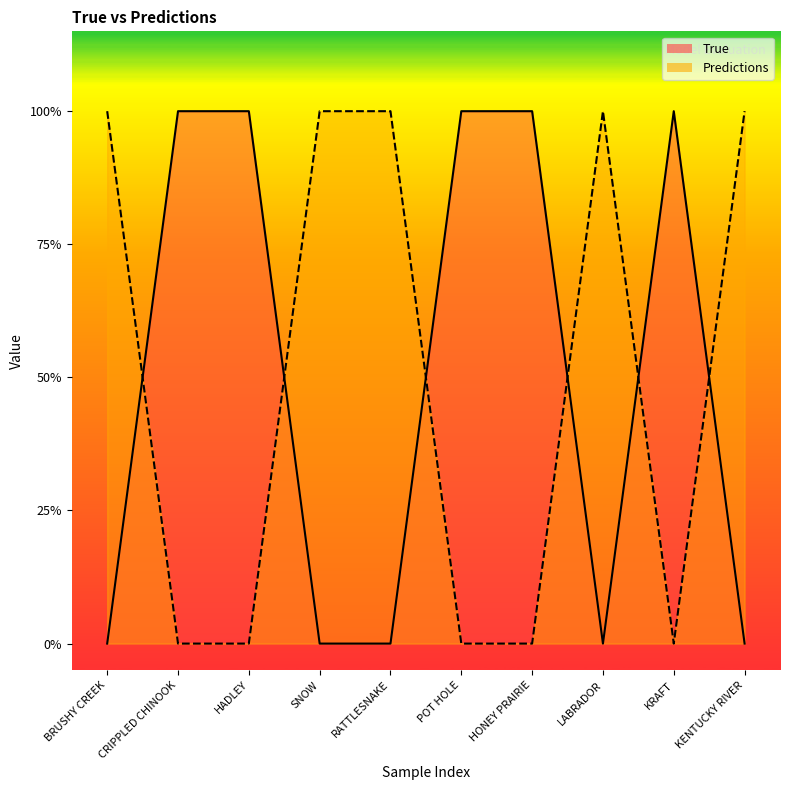

True or false: True and Predictions cross at least once.

True